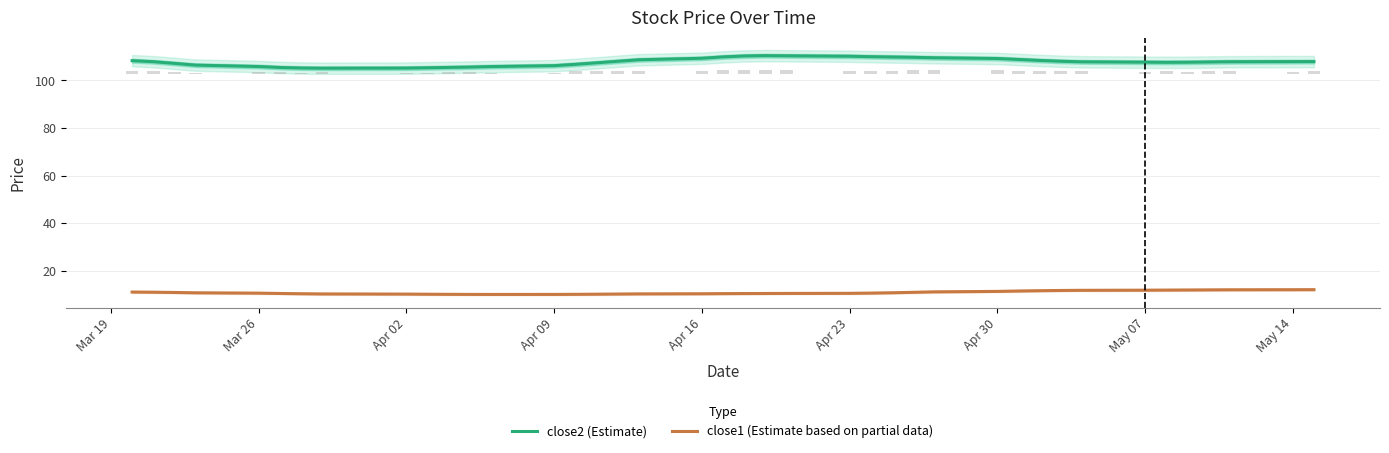

What is the minimum value for close2 (Estimate)?

105.1